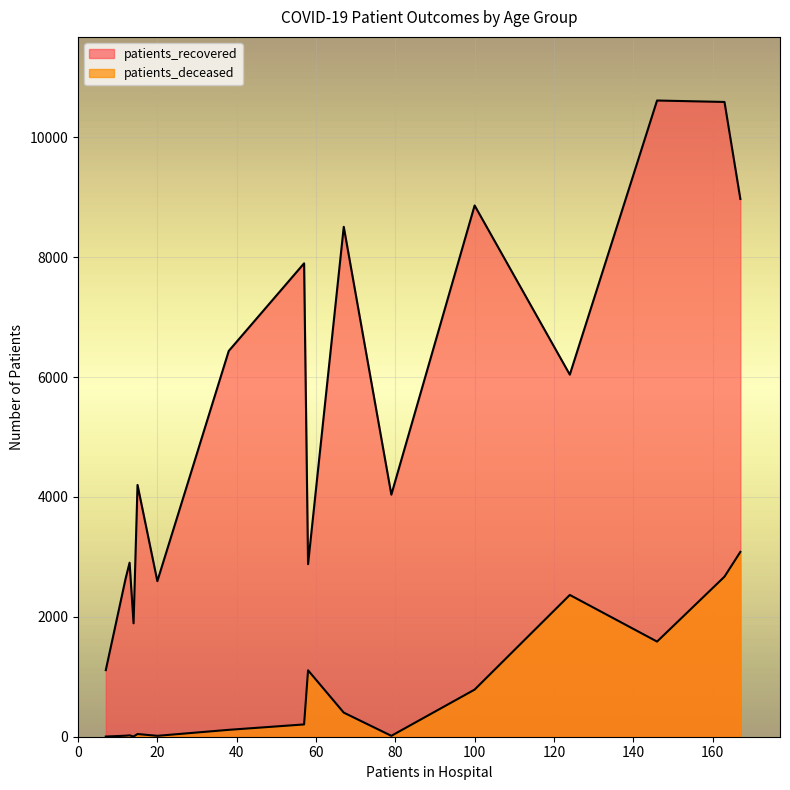

How many lines are shown in the chart?

2